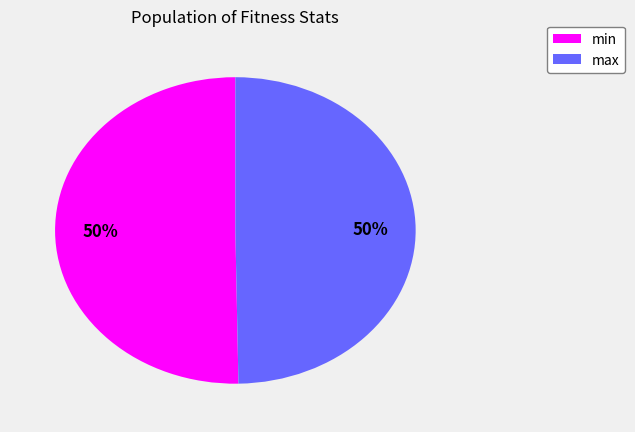

The min slice represents 43% of the pie. True or false?

False